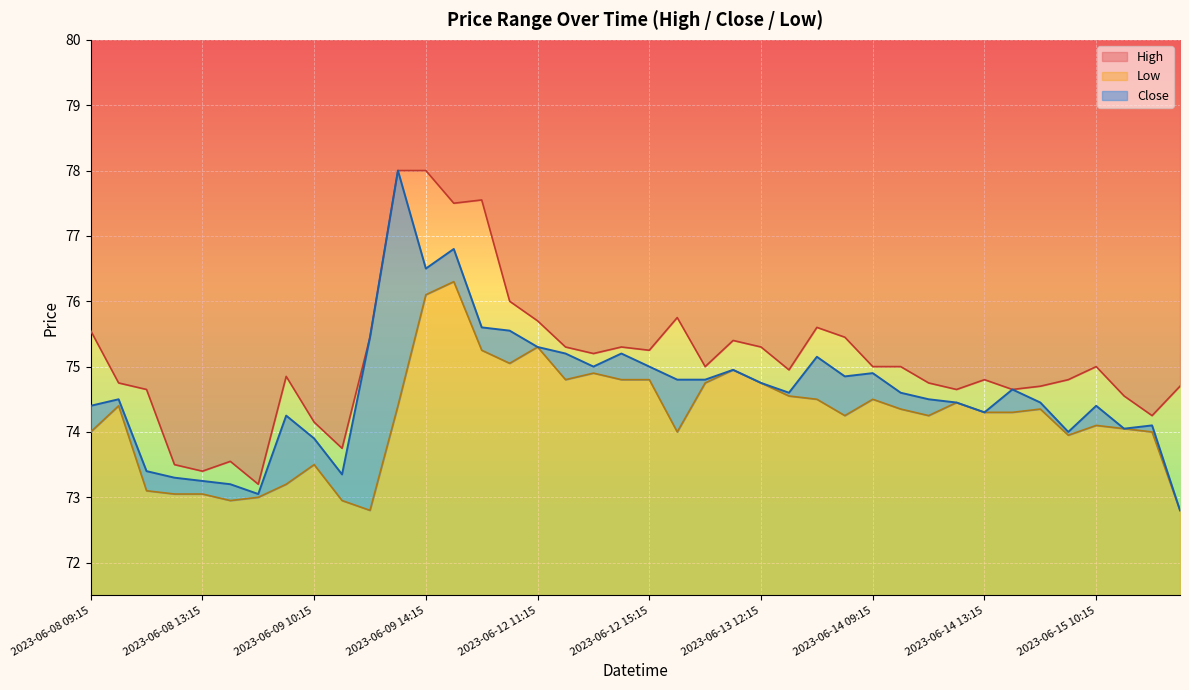

Read the High value at 2023-06-15 10:15.

75.0